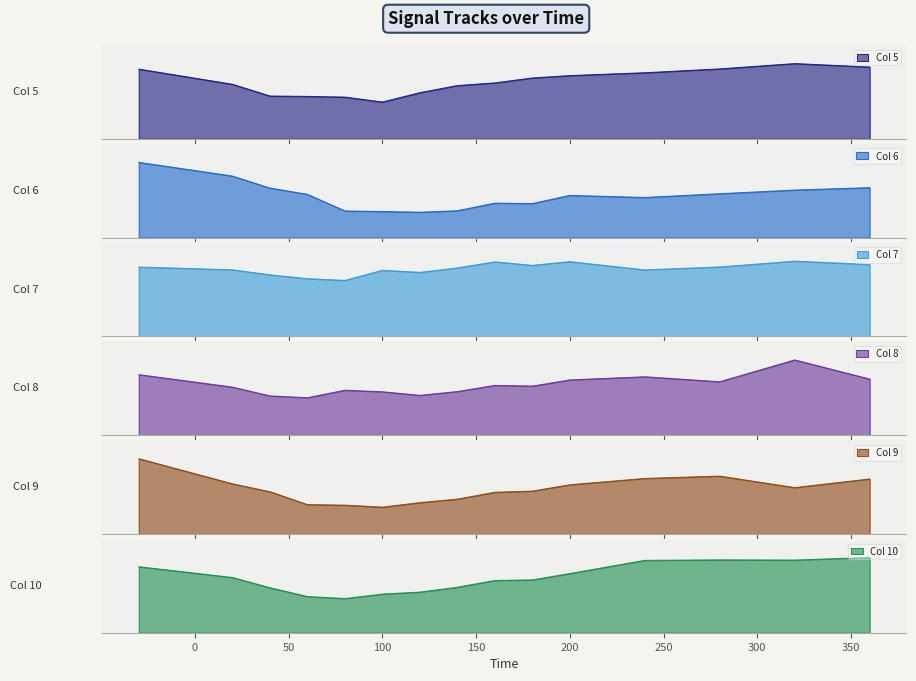

At how many categories does at least one series exceed 365?

7